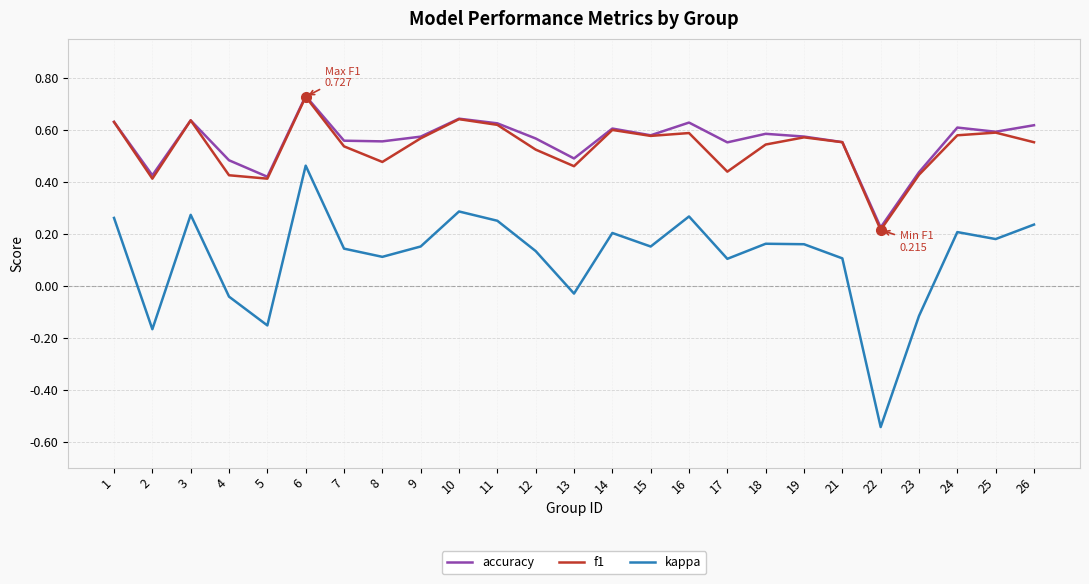

At which label is f1 closest to 0?

22